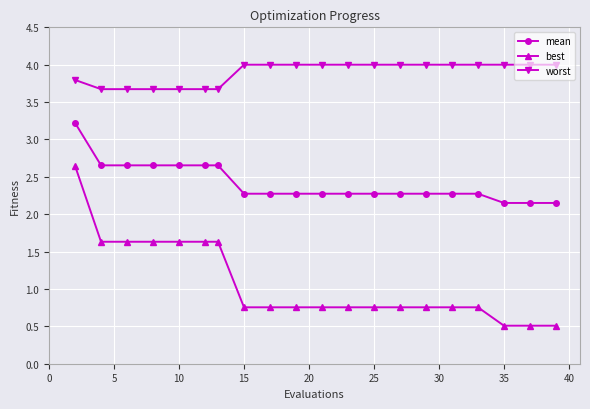

What is the smallest value displayed?

0.5